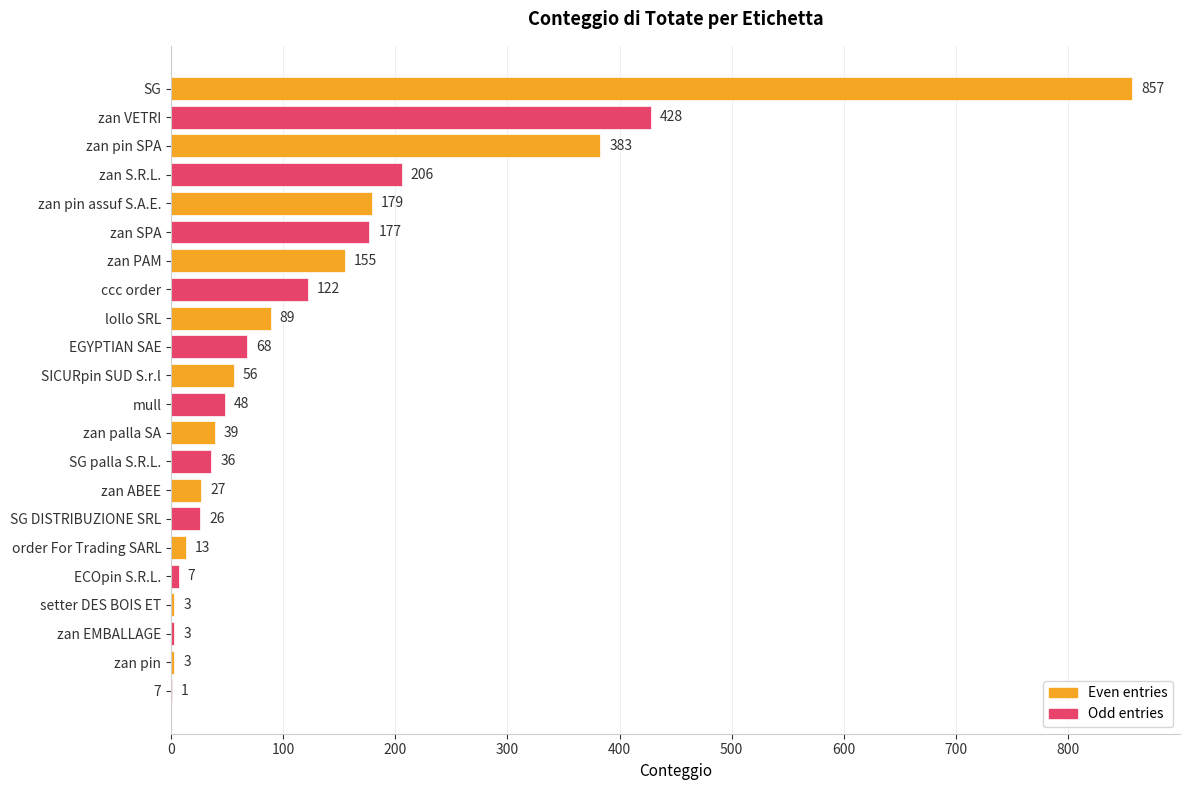

Where is the data nearest to the value 429?

zan VETRI